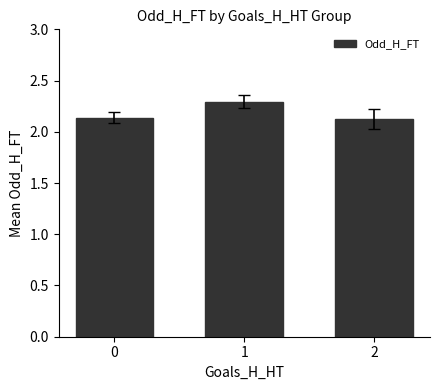

What is the sum of the values at 1 and 2?

4.4